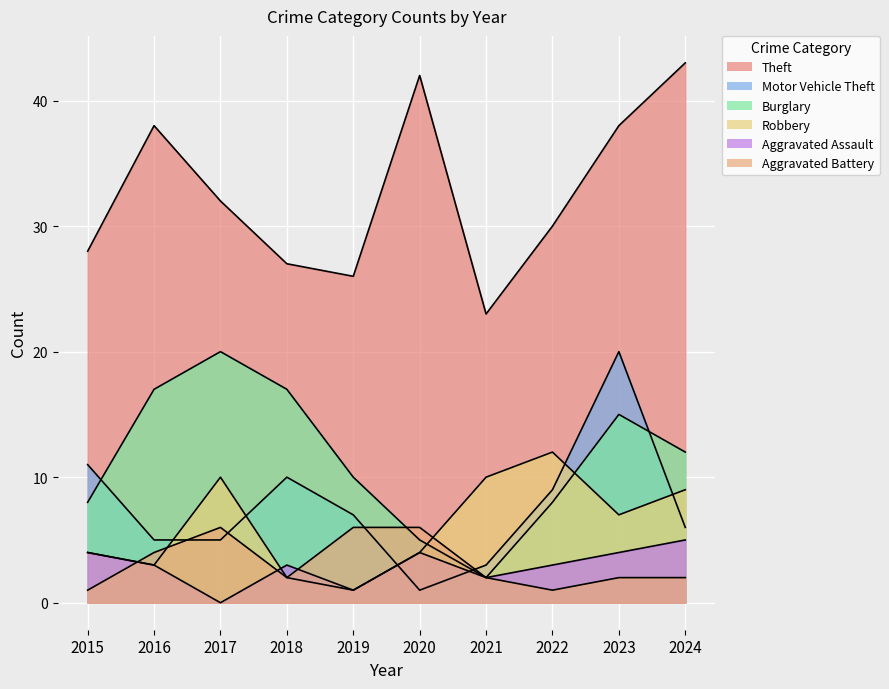

True or false: Robbery and Theft intersect in this chart.

False